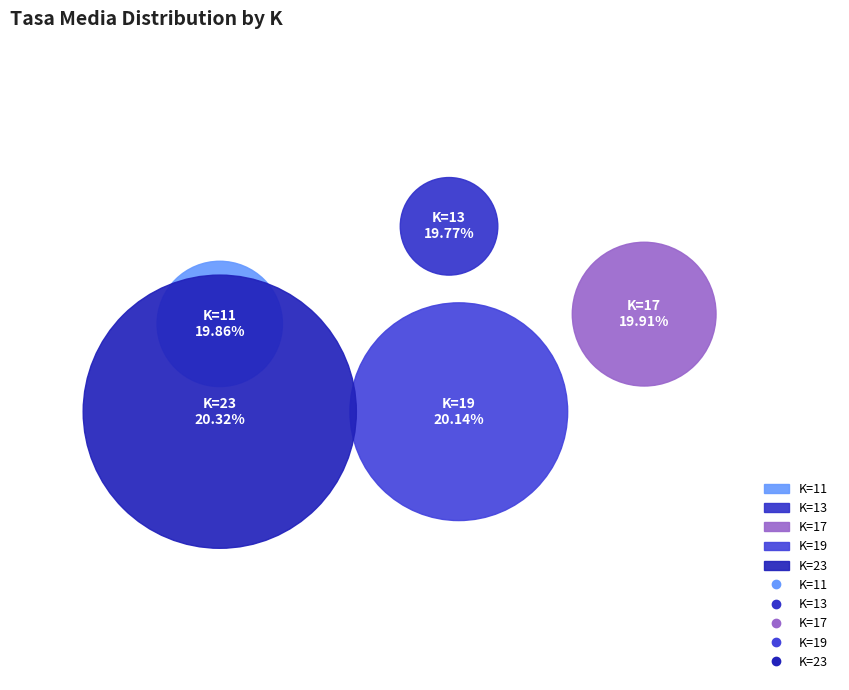

What portion of the pie excludes K=17?

80.1%